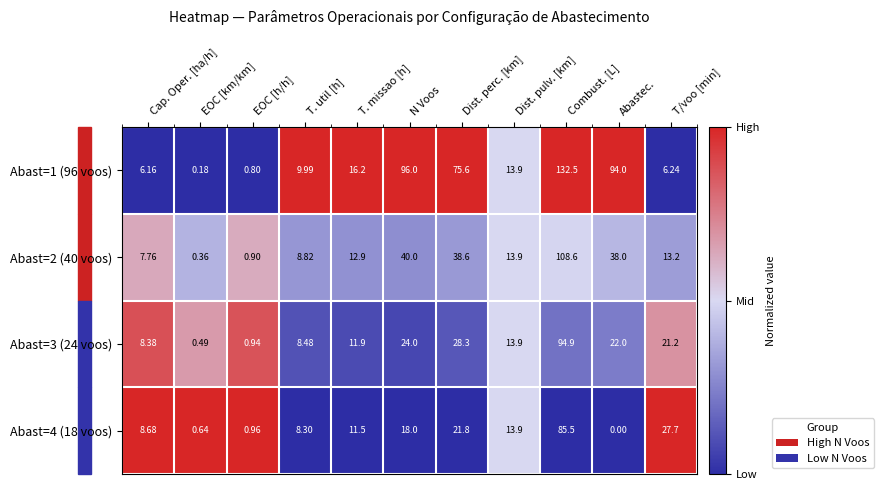

At which label is Abast=3 (24 voos) closest to 47?

Dist. perc. [km]